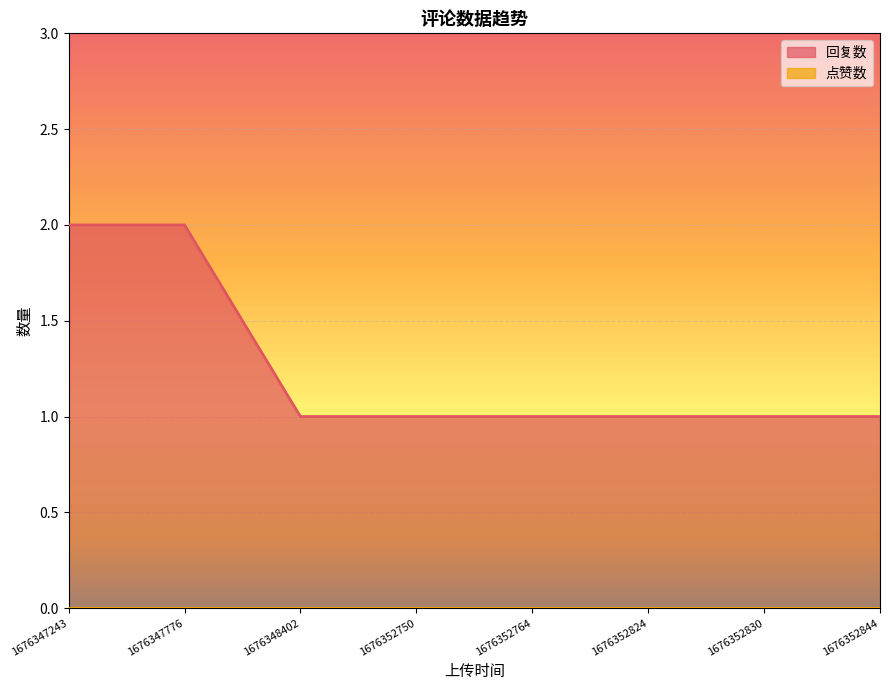

At which category does the chart reach its peak across all series?

1676347243